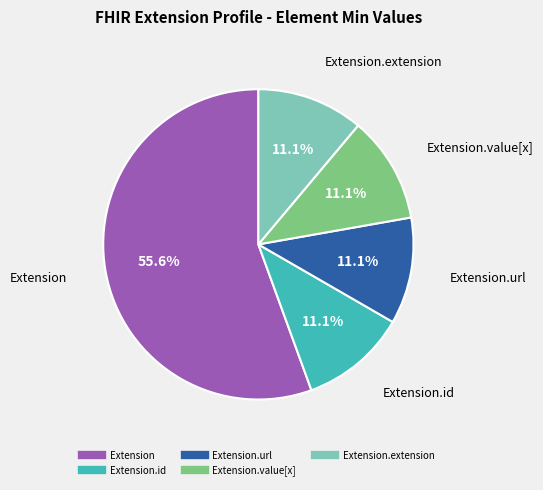

Is there any slice that represents more than half of the pie?

Yes